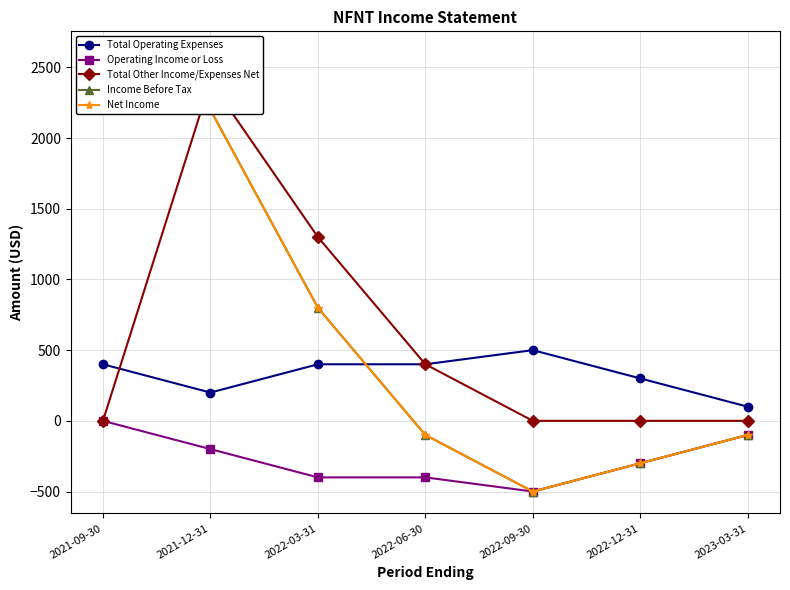

What is the value of the Total Operating Expenses point at the 5th from the left?

500